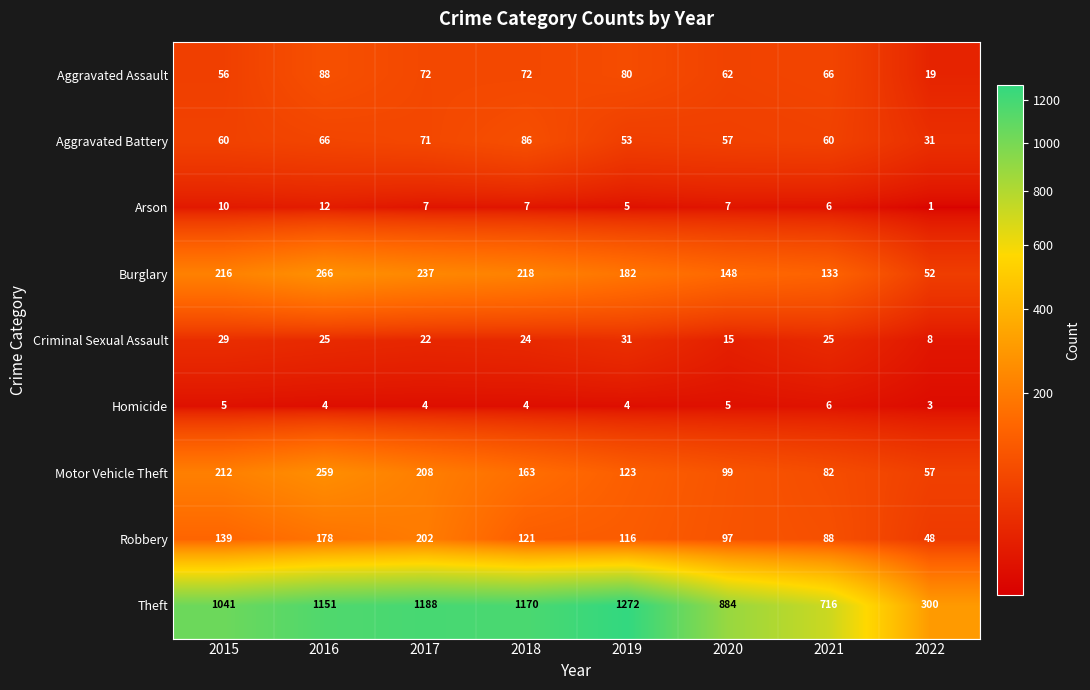

Rank the series by their maximum value, from lowest to highest.

Homicide, Arson, Criminal Sexual Assault, Aggravated Battery, Aggravated Assault, Robbery, Motor Vehicle Theft, Burglary, Theft